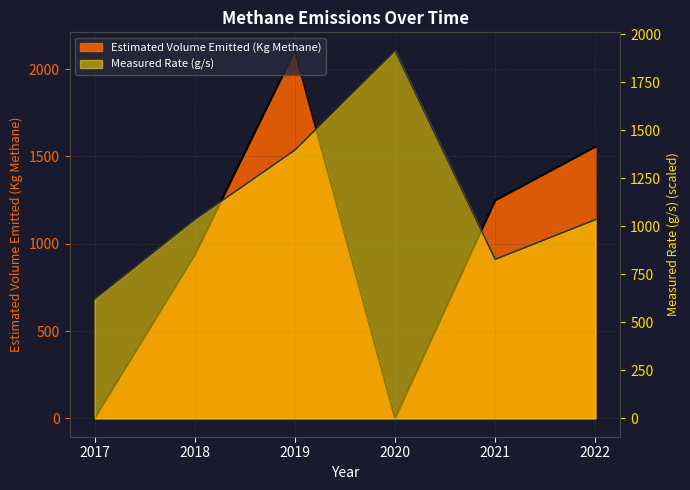

What is the maximum value shown in the chart?

2105.6